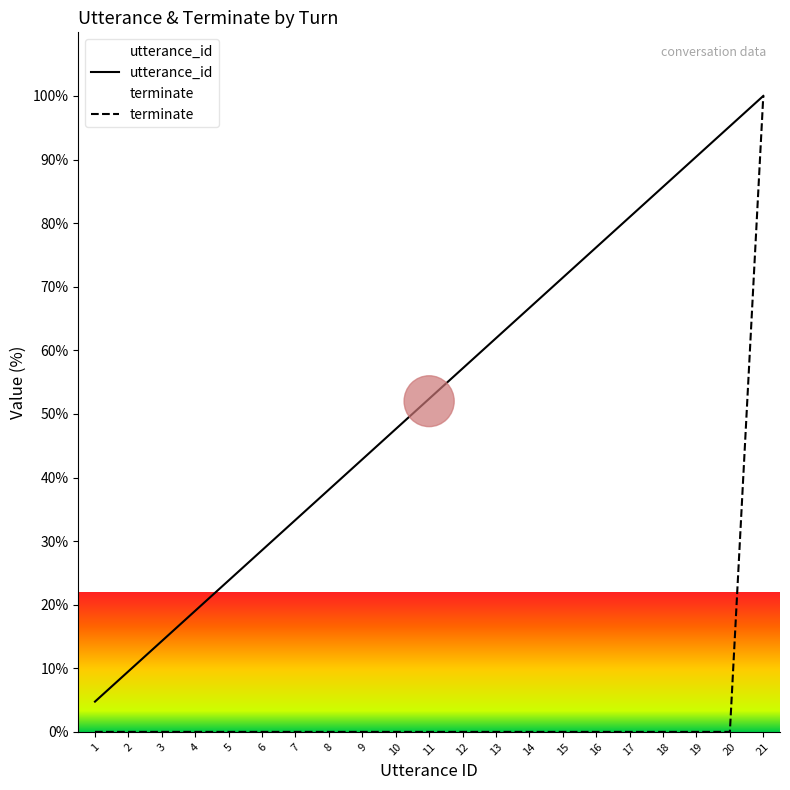

What is the maximum value shown in the chart?

100.0